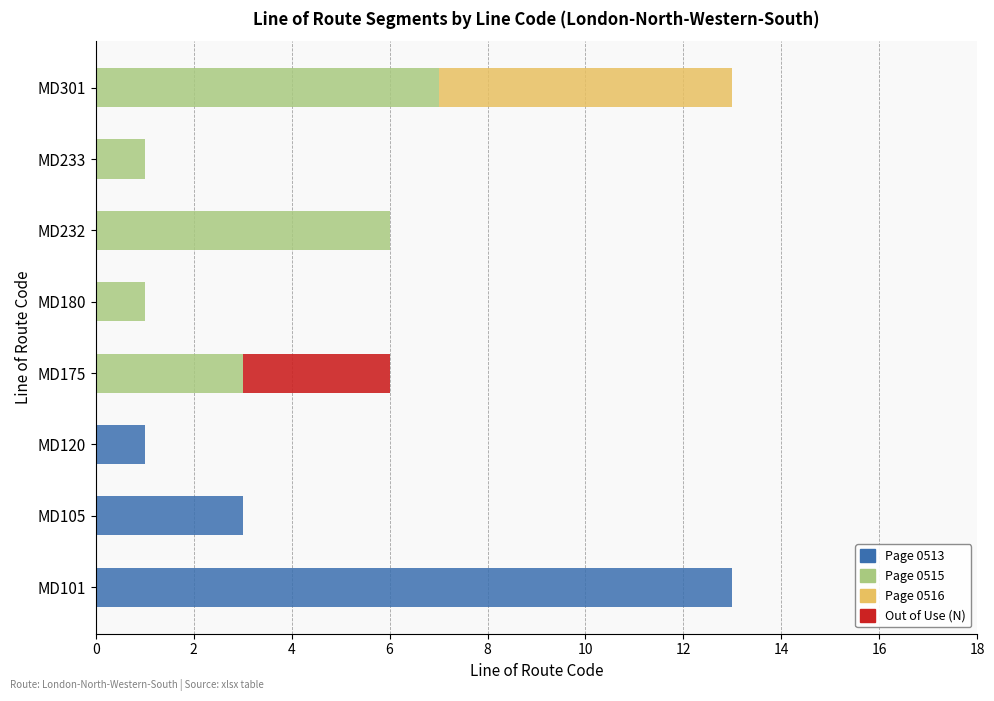

List the series in order of their peak value, highest first.

Page 0513, Page 0515, Page 0516, Out of Use (N)